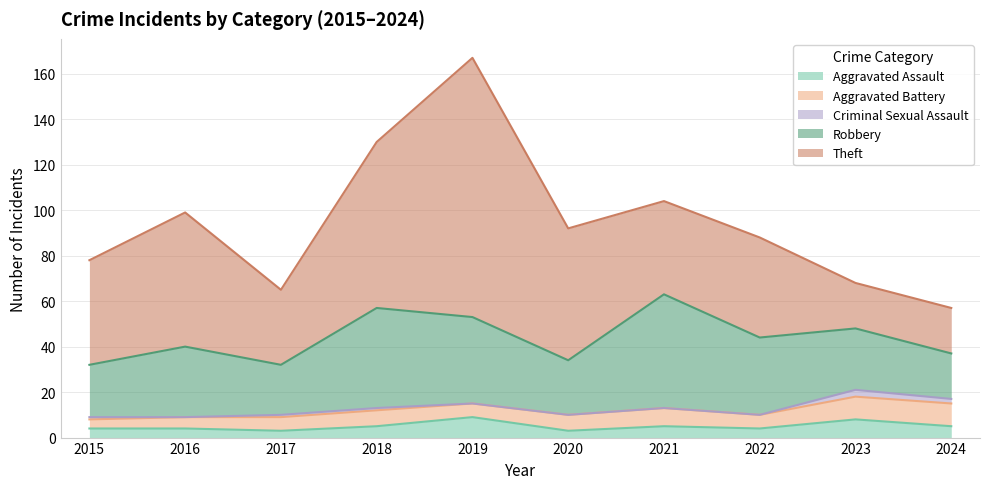

Which series changed the most between 2018 and 2020?

Robbery